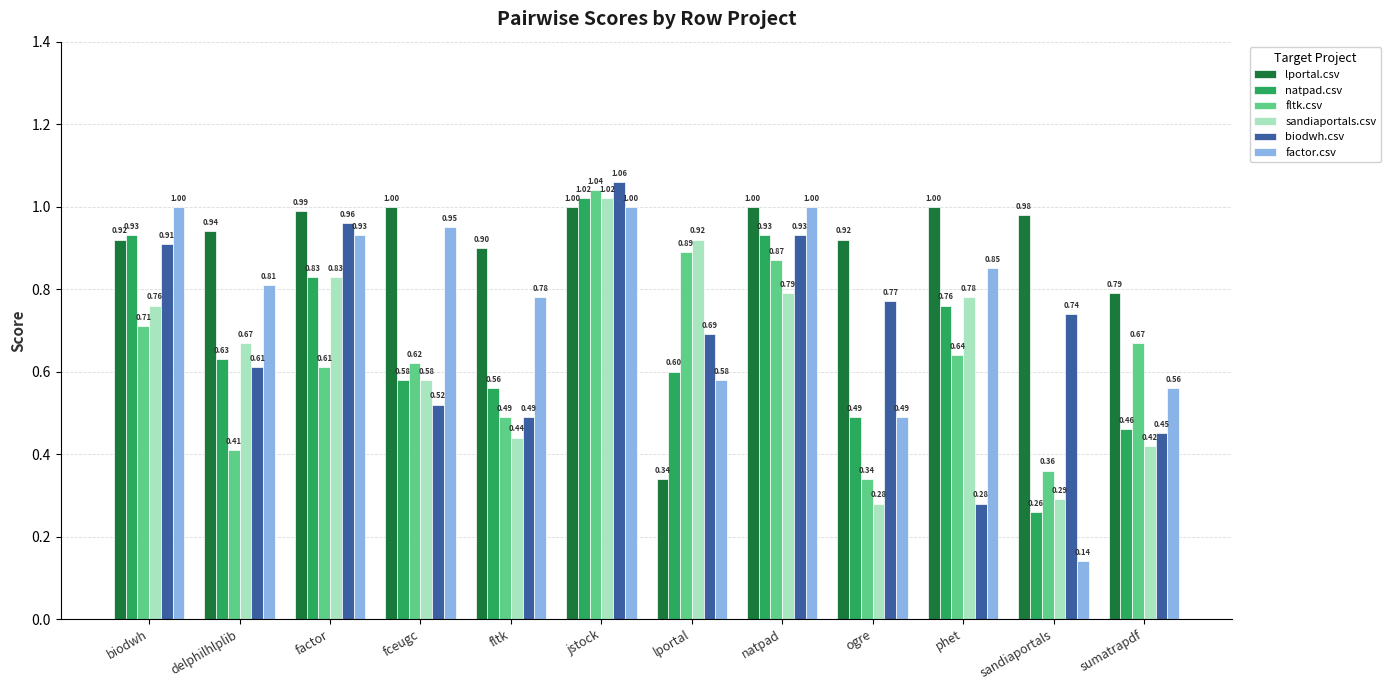

What are all the series names shown in the legend?

lportal.csv, natpad.csv, fltk.csv, sandiaportals.csv, biodwh.csv, factor.csv